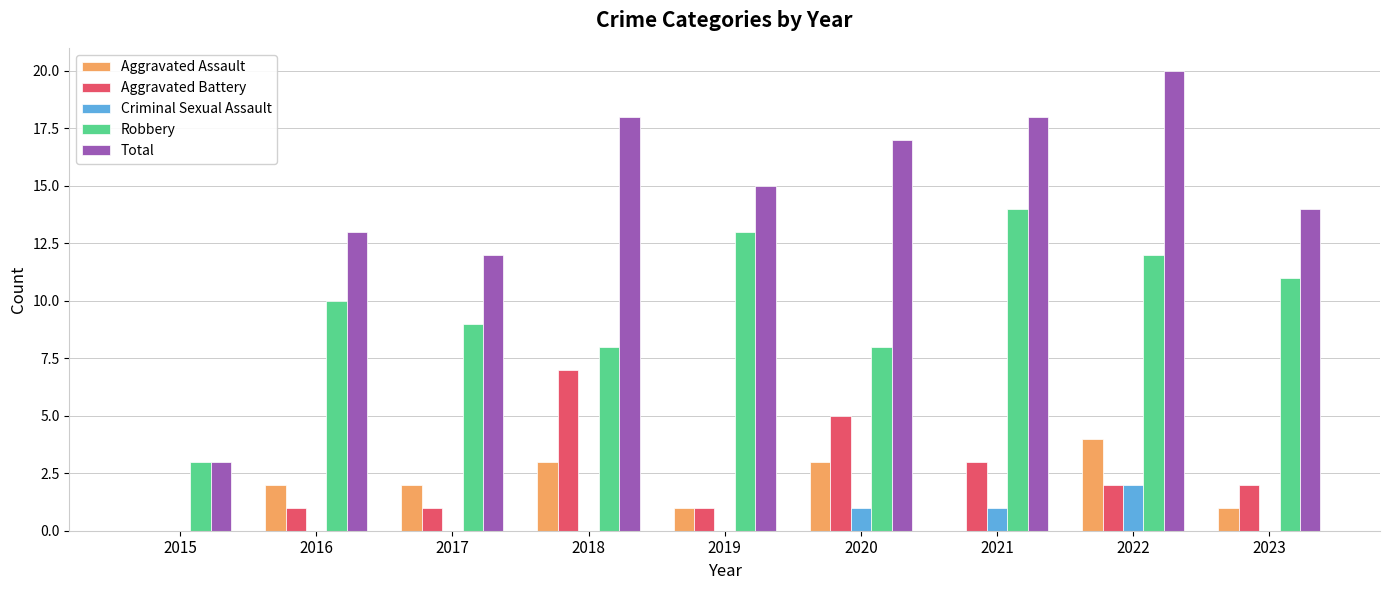

What is the highest value of the Robbery series?

14